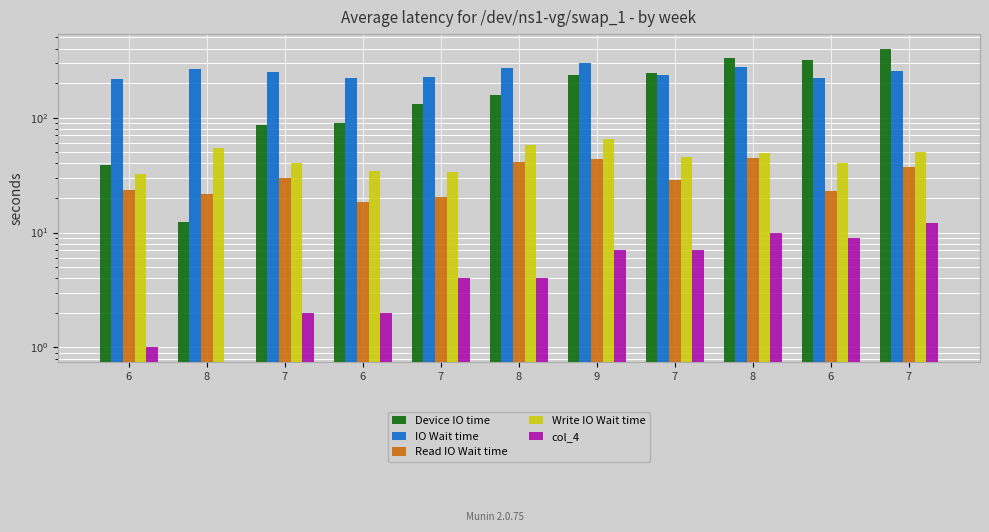

What are all the series names shown in the legend?

Device IO time, IO Wait time, Read IO Wait time, Write IO Wait time, col_4